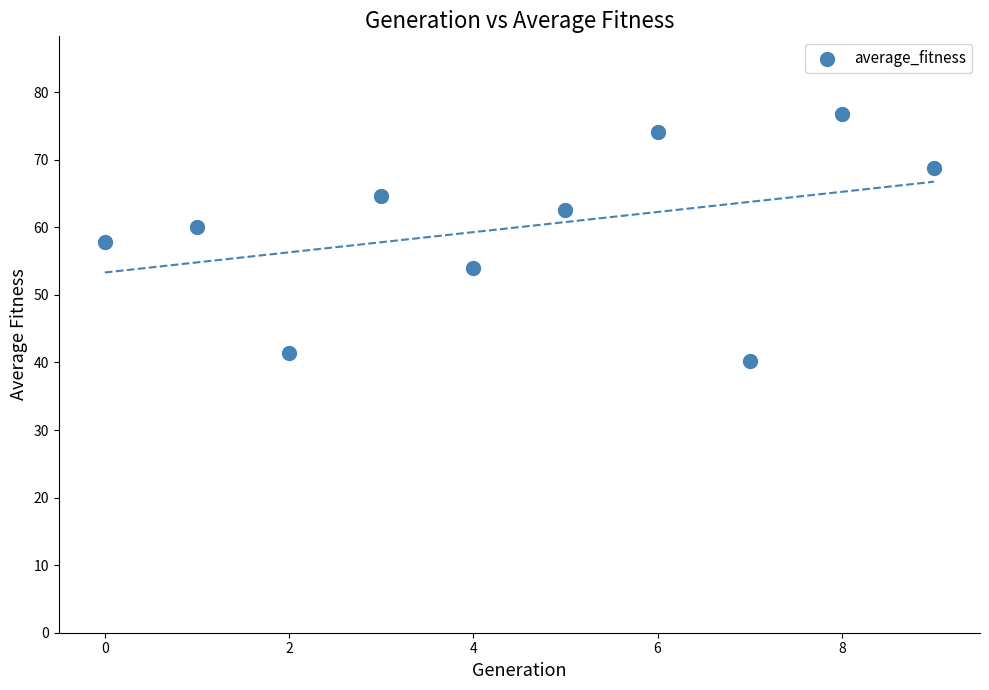

What is the average Y value?

60.0